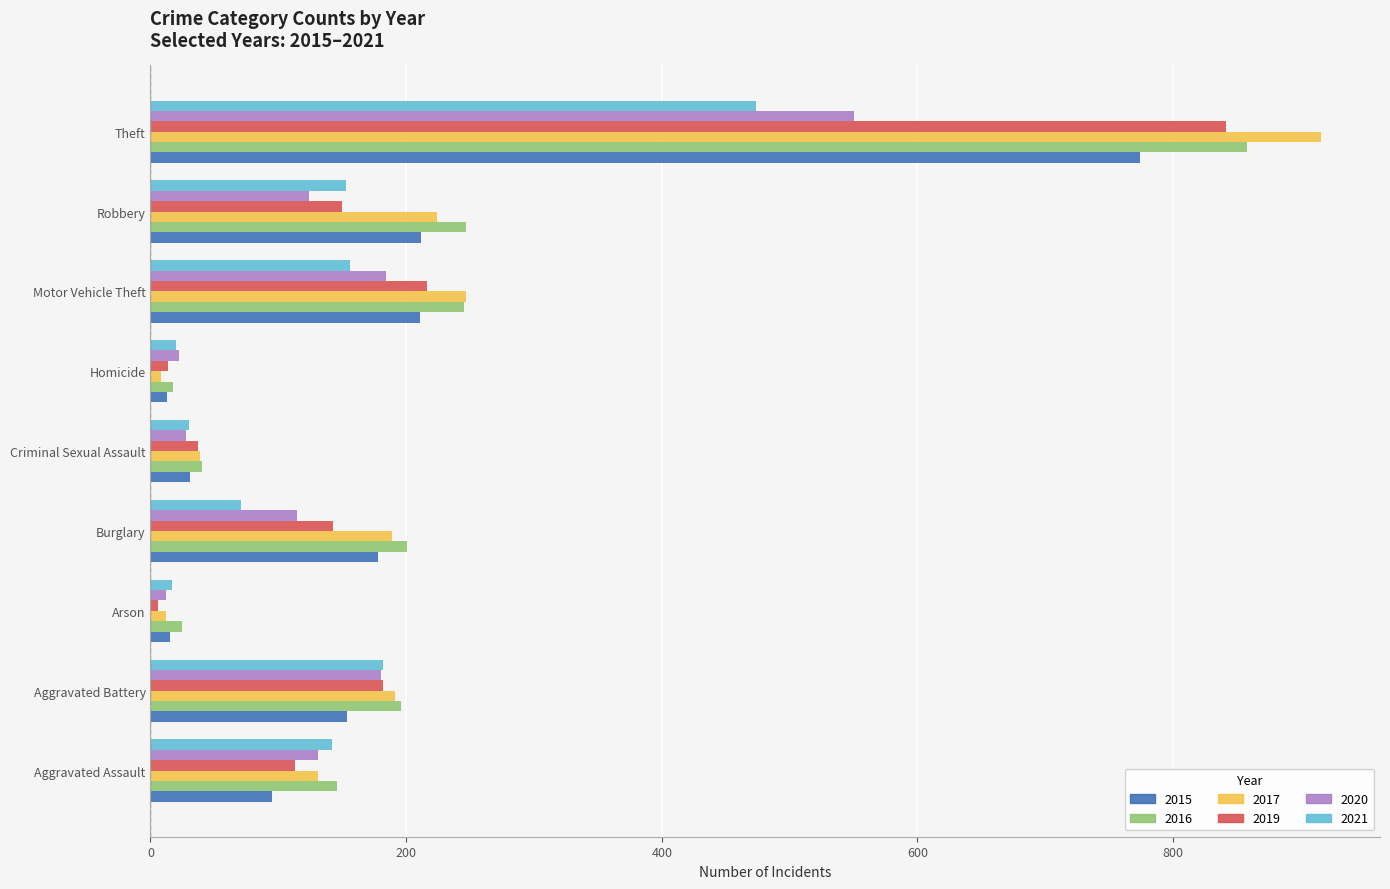

What are all the series names shown in the legend?

2015, 2016, 2017, 2019, 2020, 2021